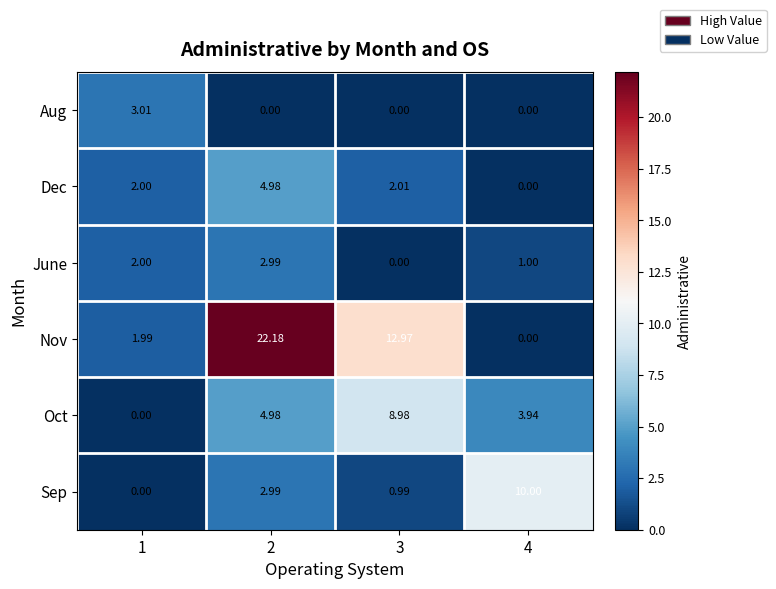

How many data points does each series have?

4